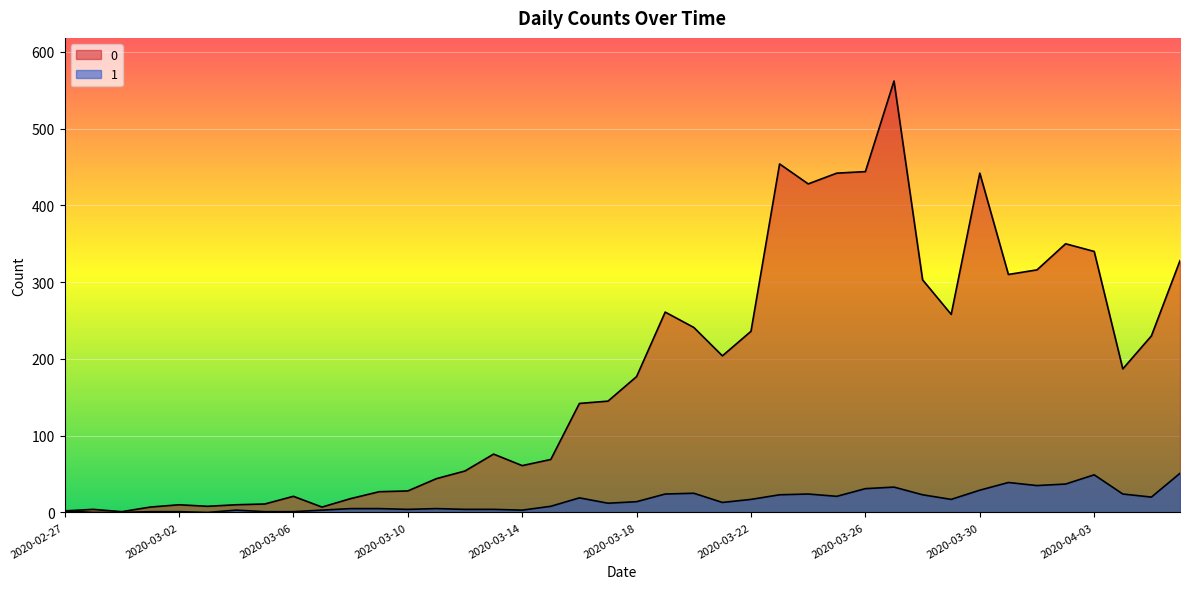

True or false: 1 and 0 cross at least once.

False